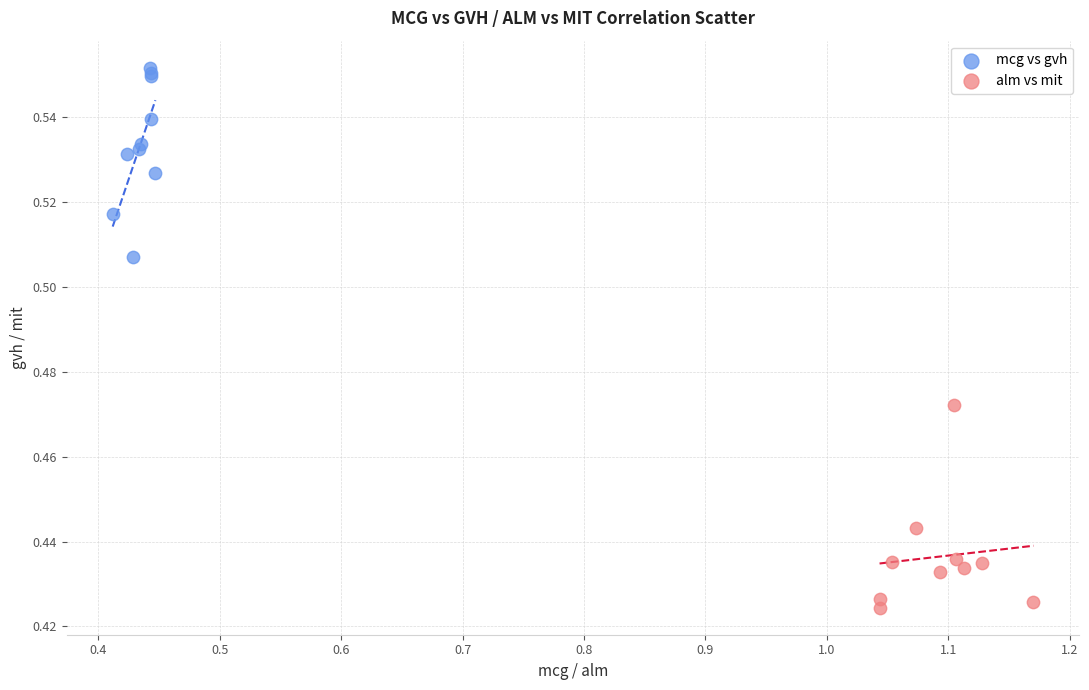

Which series contains the lowest Y value?

alm vs mit